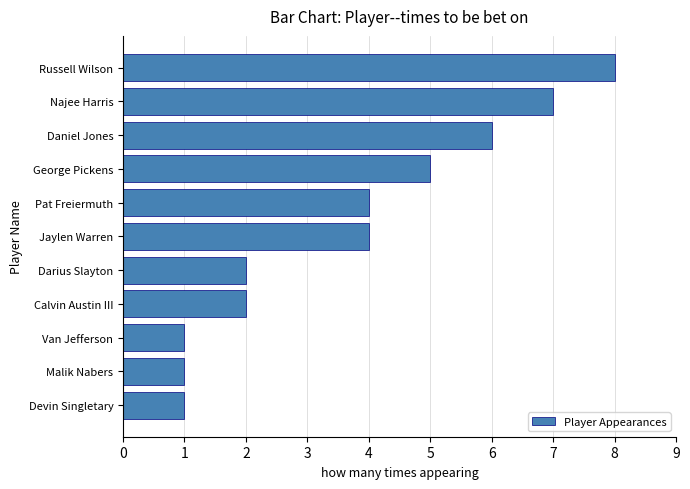

What is the sum of all values?

41